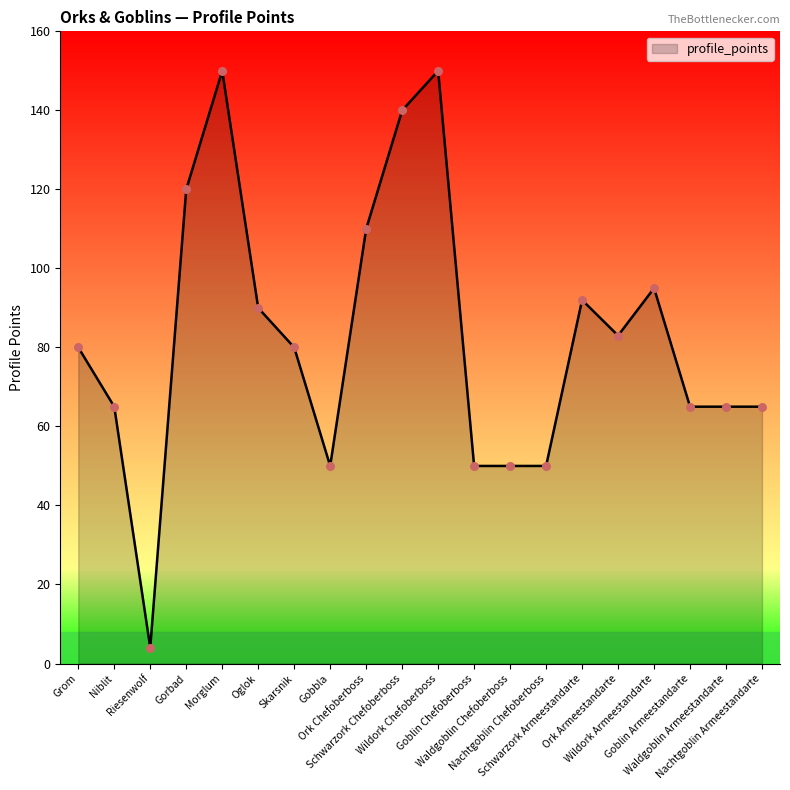

What is the ratio of the value at Nachtgoblin Armeestandarte to the value at Wildork Chefoberboss?

0.4